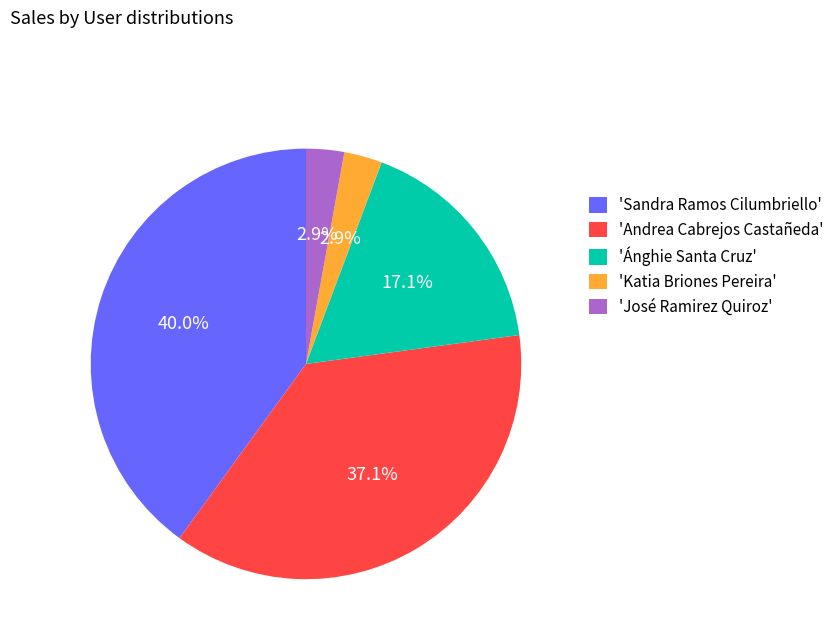

Does any single category account for the majority?

No